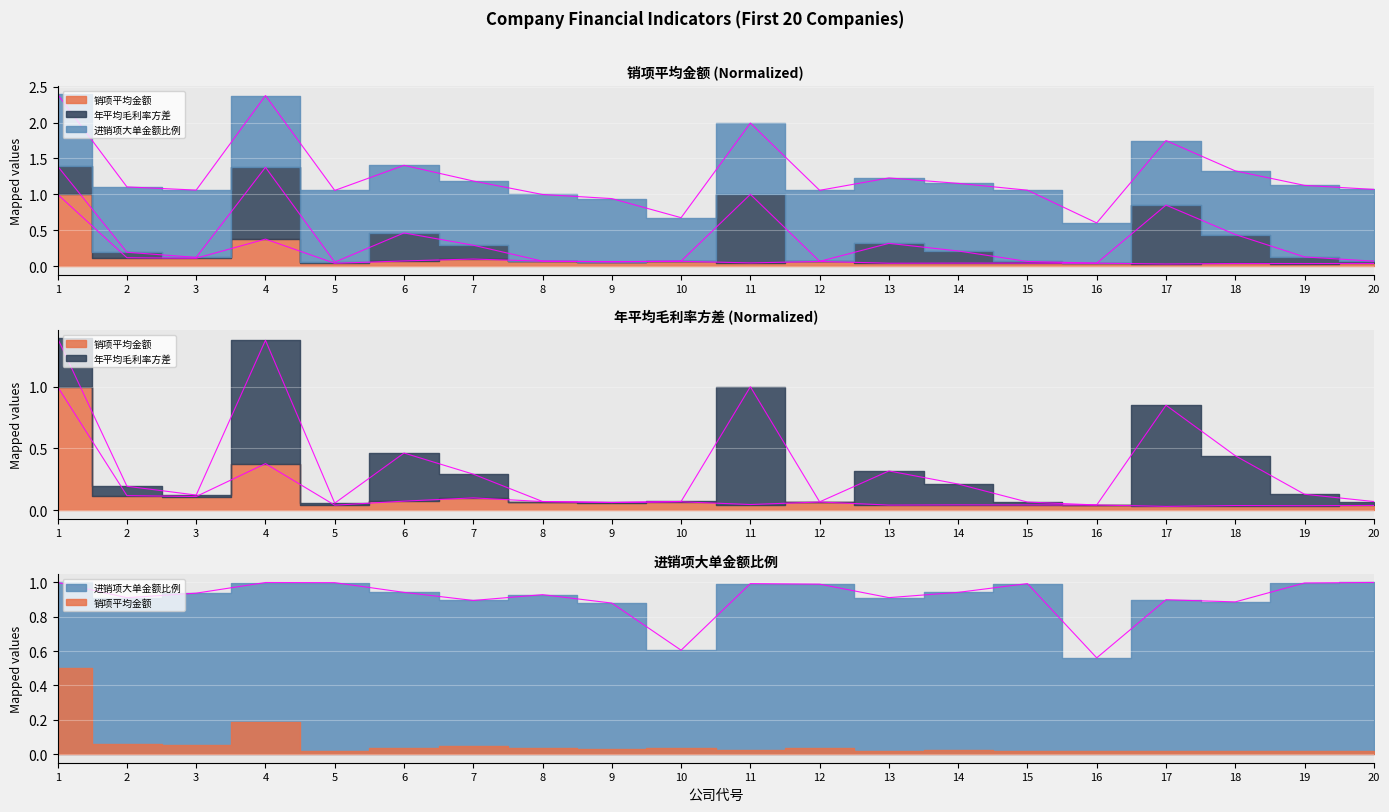

Between 19 and 6, which is larger?

6